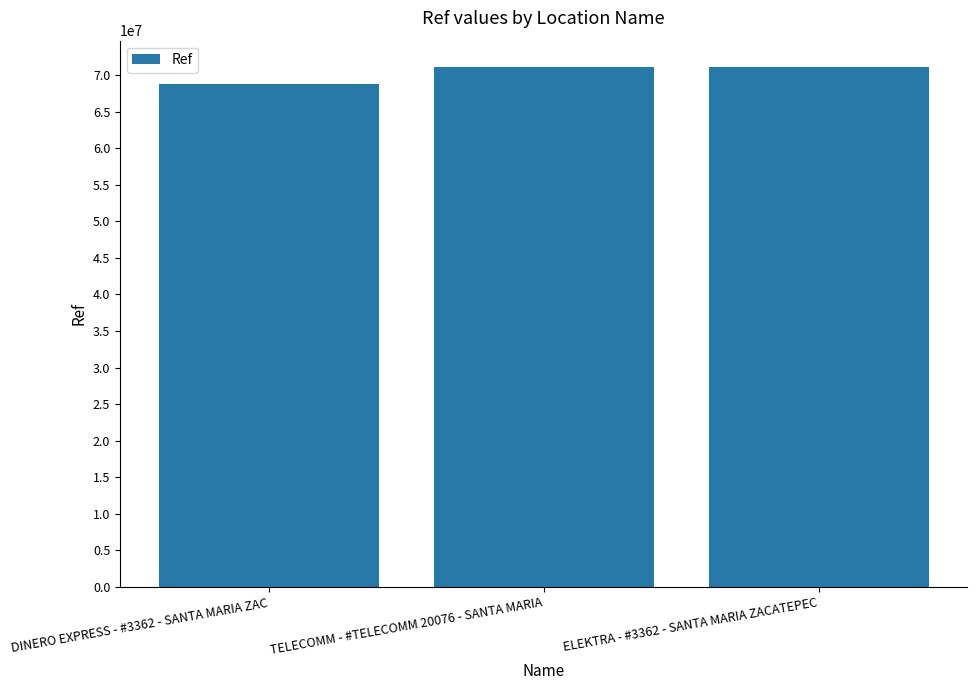

Which category has the lowest value across all series?

DINERO EXPRESS - #3362 - SANTA MARIA ZAC